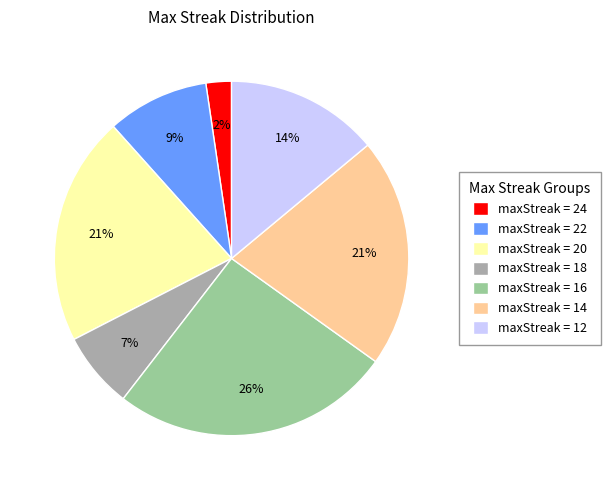

Combined, do maxStreak = 18 and maxStreak = 16 account for over 50%?

No